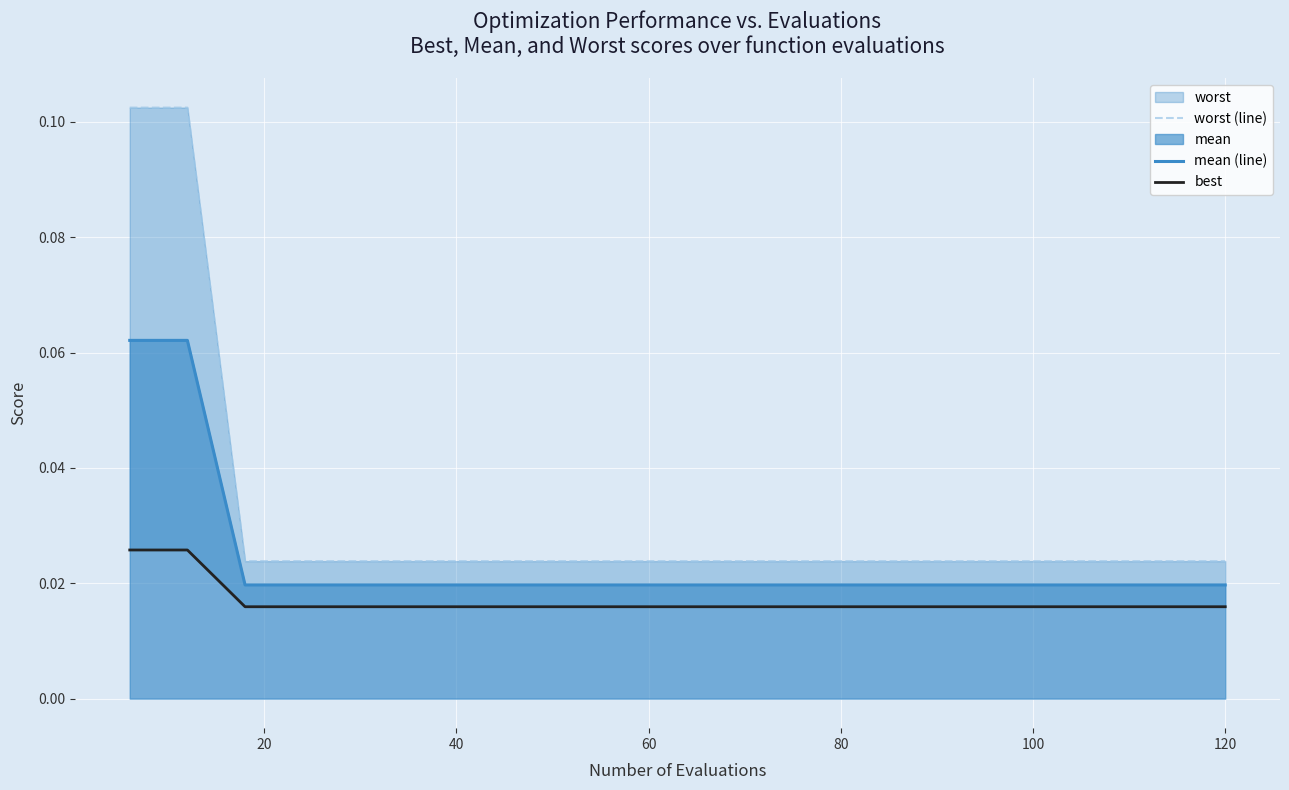

The best series shows 0.0 at 17. True or false?

False